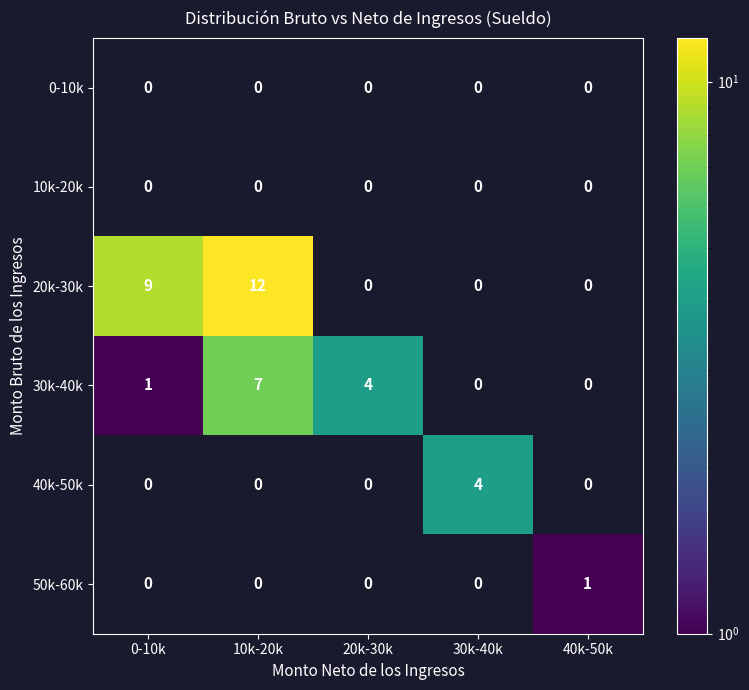

What is the greatest value displayed?

12